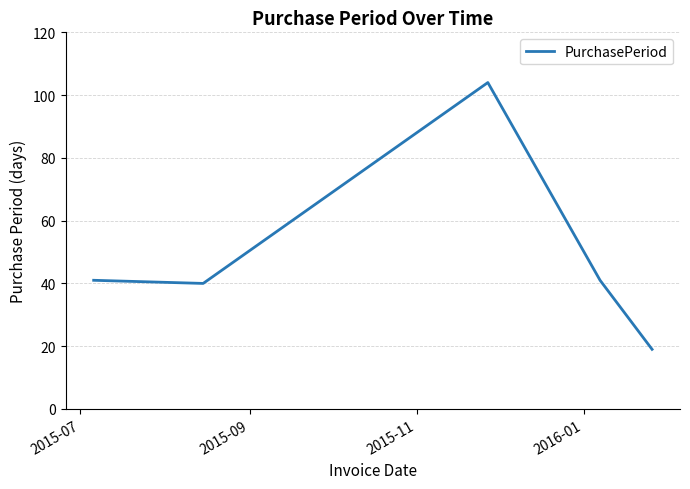

True or false: the data has more than 1 interior local peaks.

False